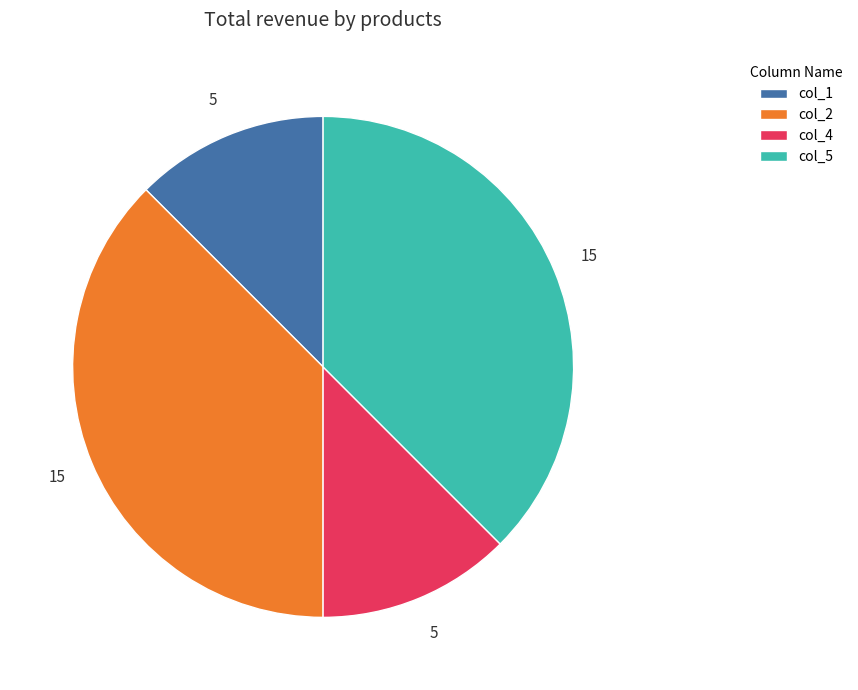

The col_4 slice represents 12% of the pie. True or false?

True